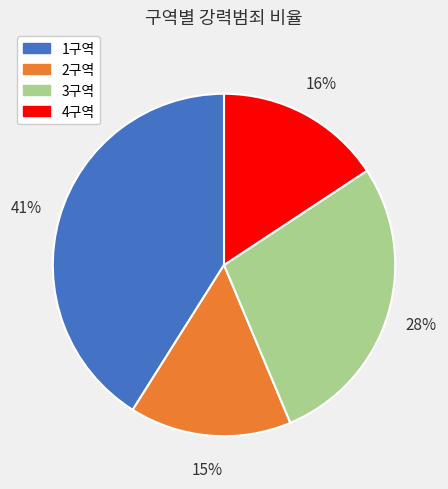

Which category has the biggest portion of the pie?

1구역